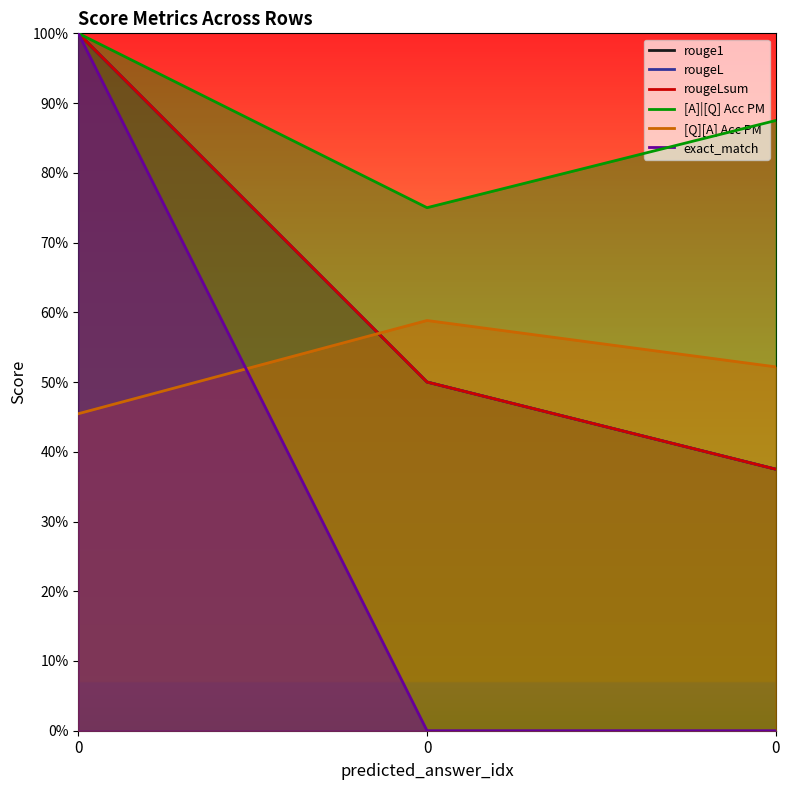

The value of [A]|[Q] Acc PM at 0 is 0.2. True or false?

False